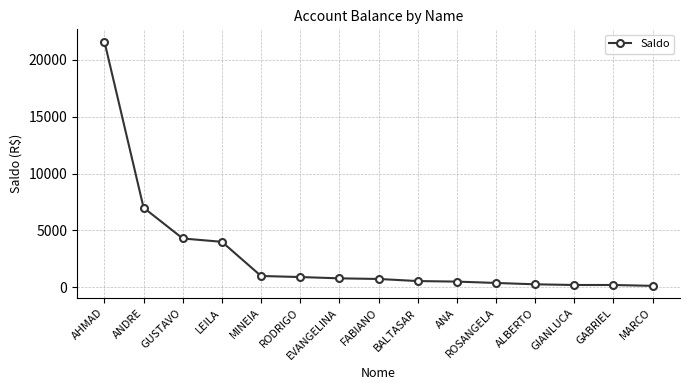

The chart shows a value of 124.2 at MARCO. True or false?

True